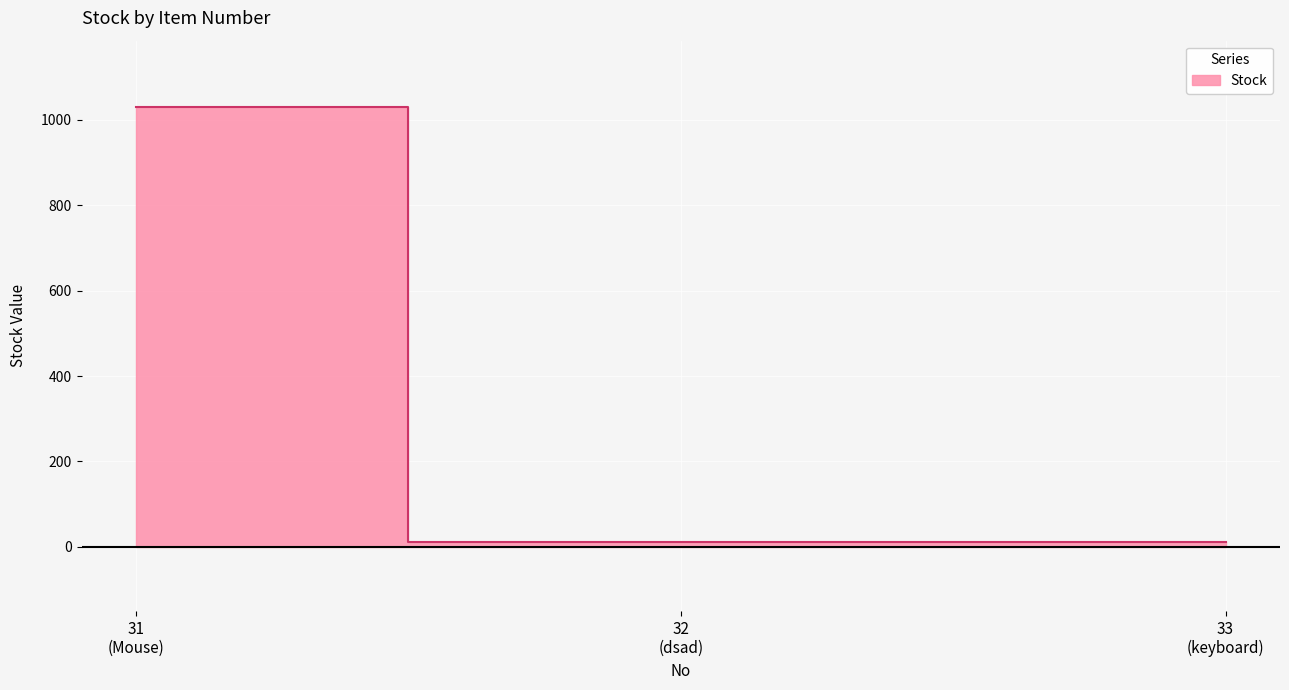

Rank the categories by value from highest to lowest.

31 (Mouse), 32 (dsad), 33 (keyboard)